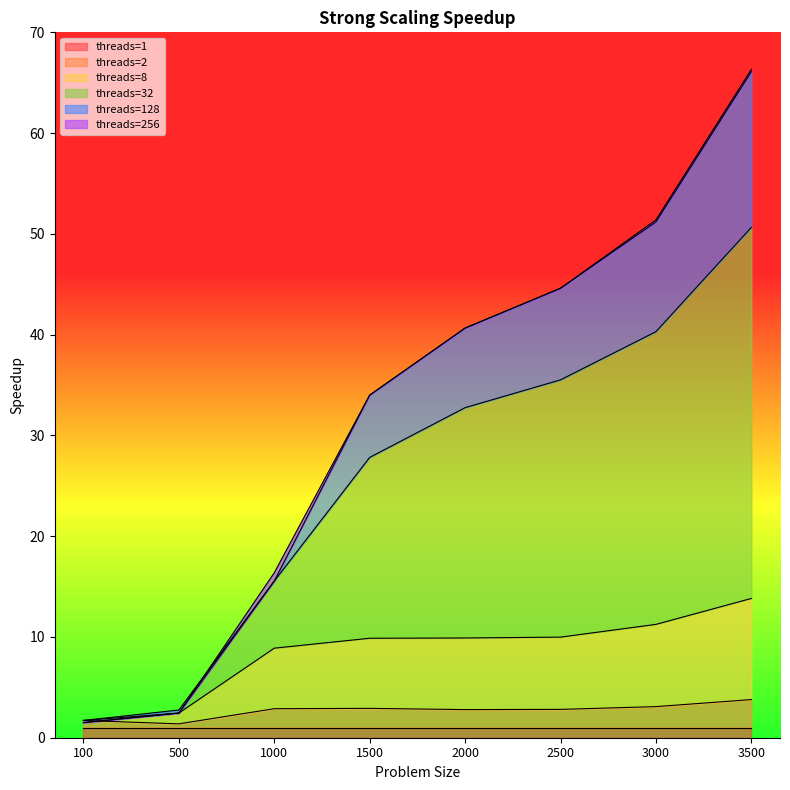

At which label is threads=256 closest to 33?

1500